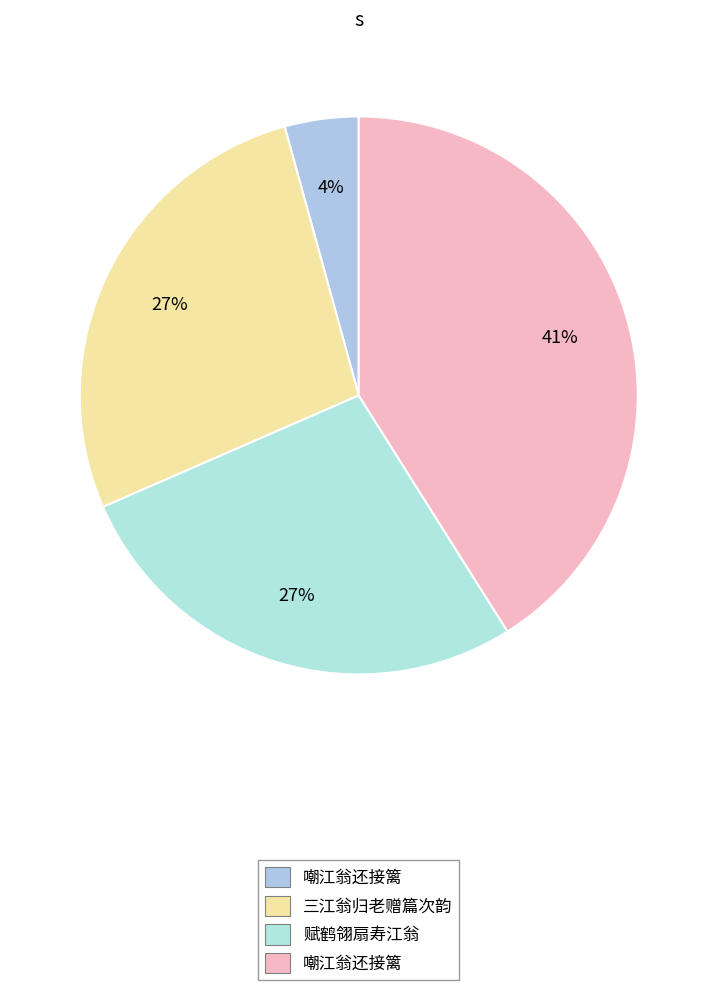

Which slice is the smallest?

嘲江翁还接篱